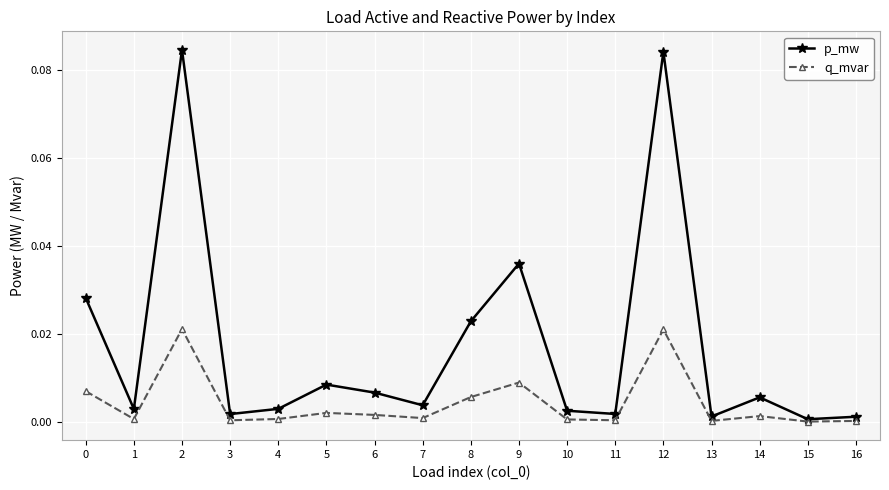

Rank the series at 8 from highest to lowest value.

p_mw, q_mvar